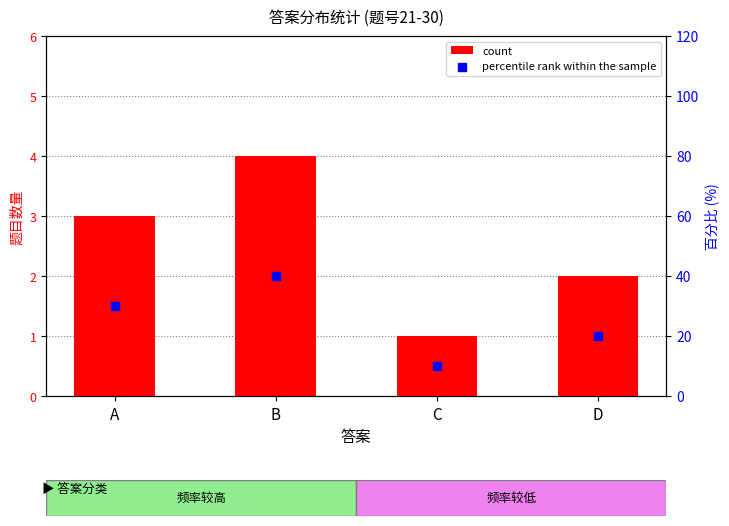

Which series has the largest total across all categories?

percentile rank within the sample